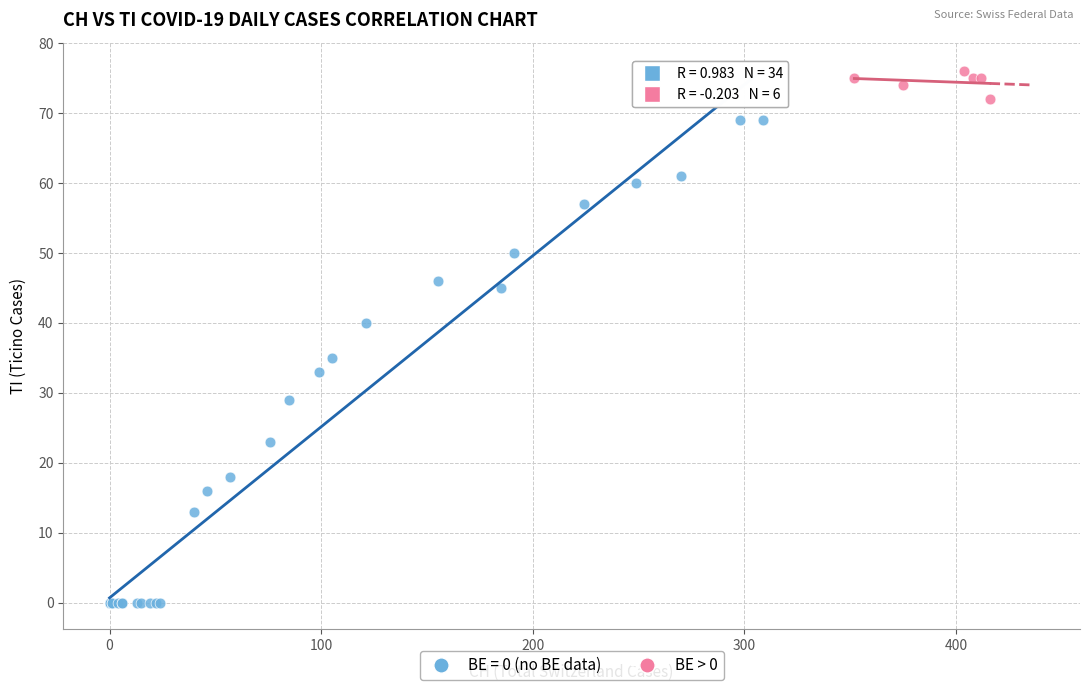

Which series reaches the maximum Y coordinate?

BE > 0